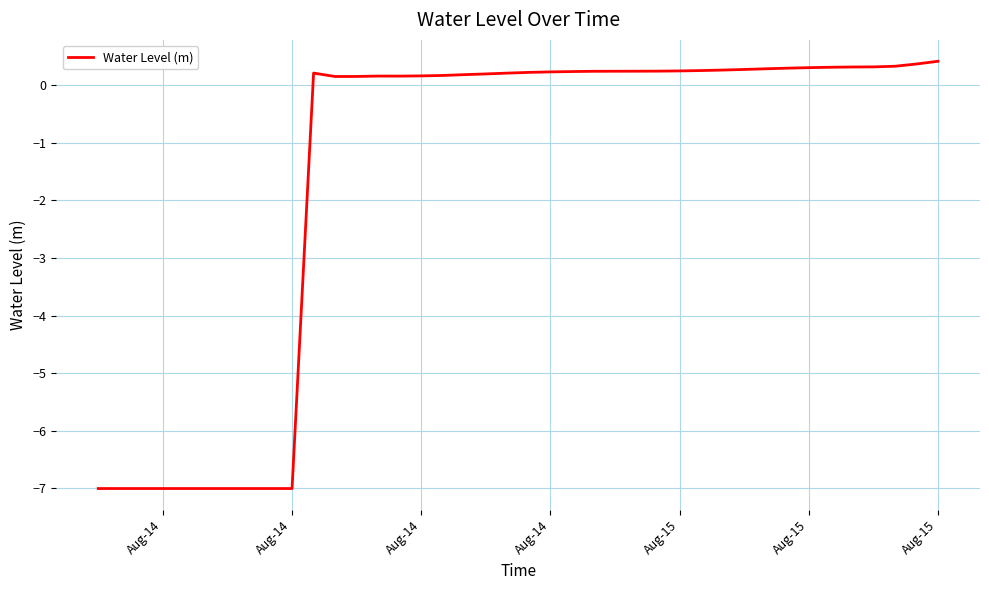

What is the maximum value shown in the chart?

0.4